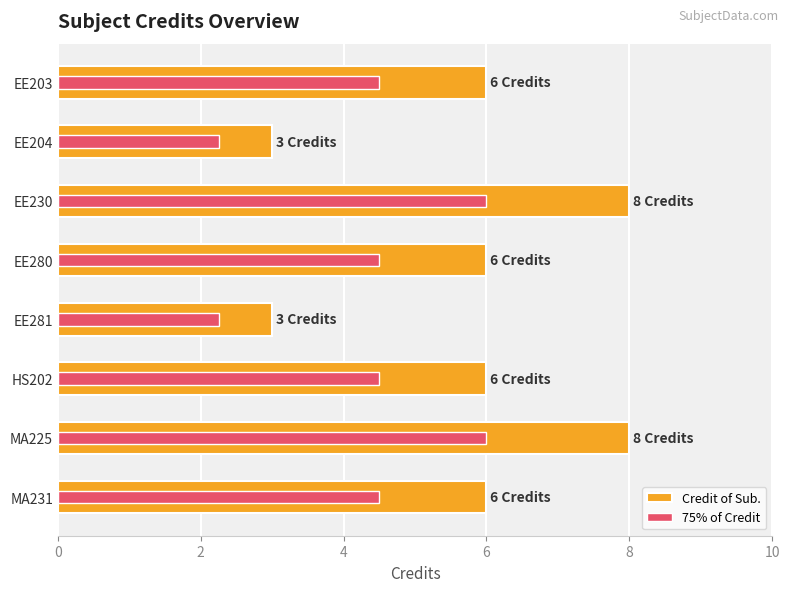

Between EE203 and MA231, which series saw the biggest shift?

Credit of Sub.